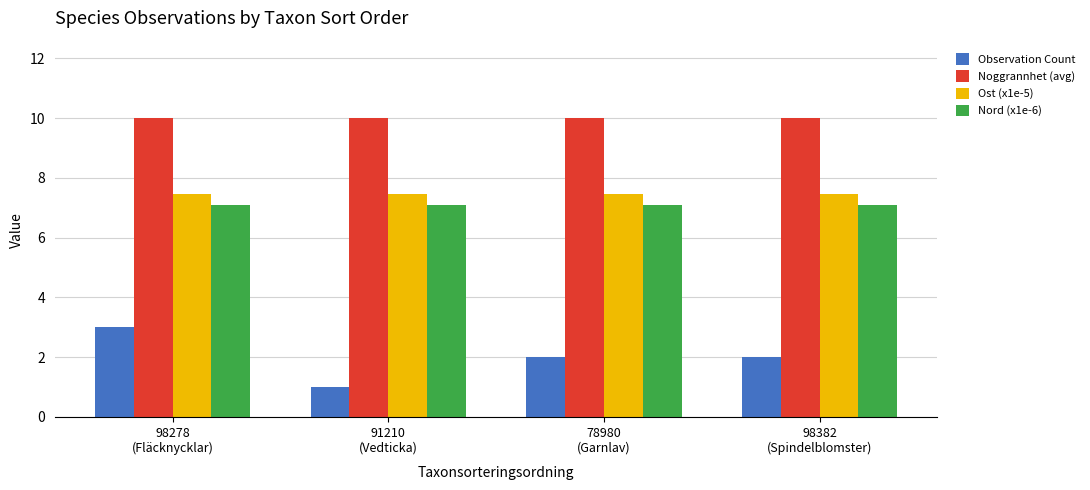

How many bars are there in each group?

4